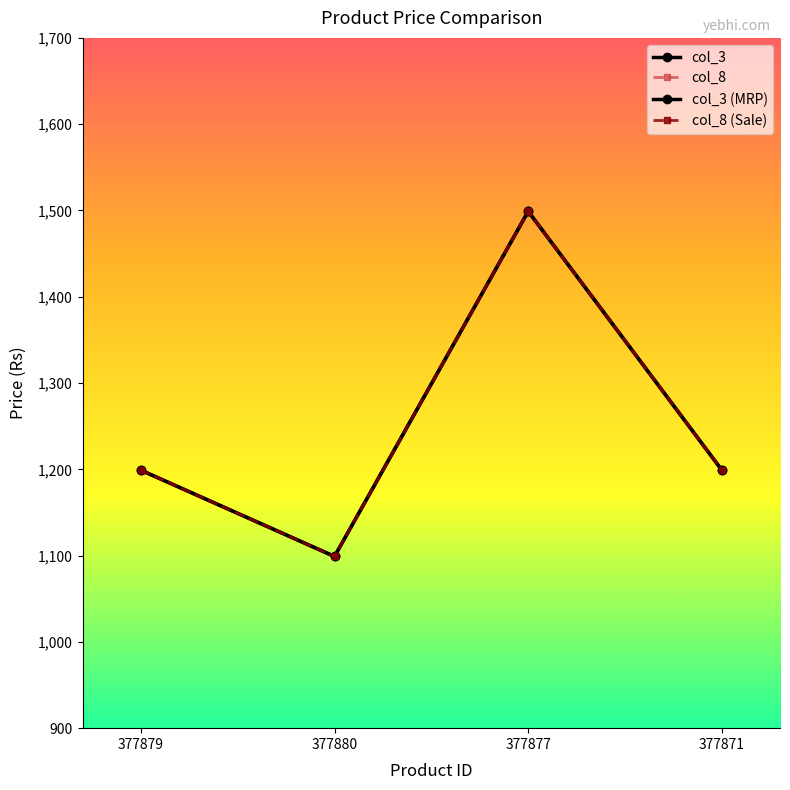

Is this an area chart (filled region under the line)?

No